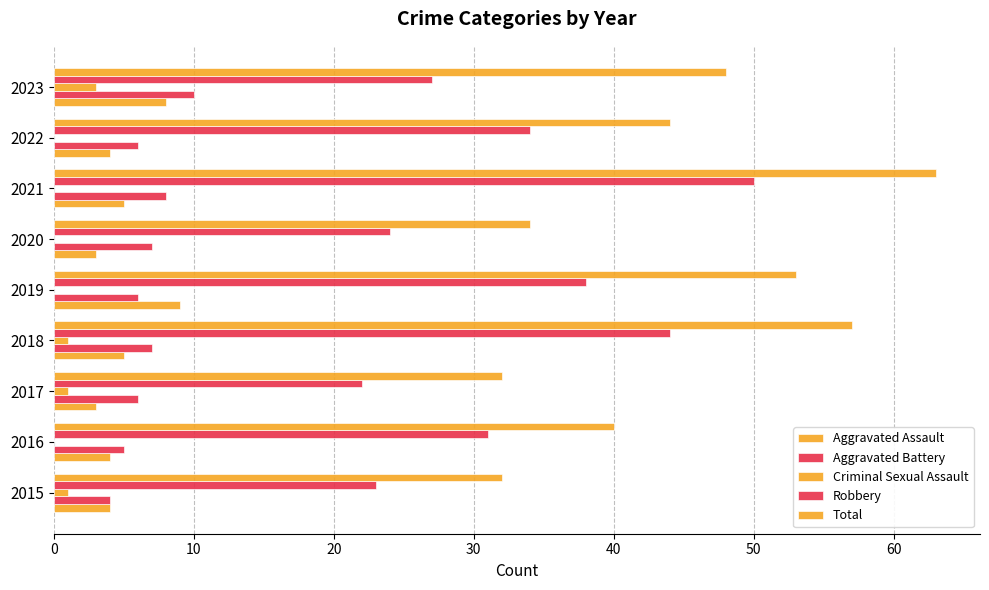

Reading right to left, transcribe all the data shown in this chart.

Aggravated Assault: 8	4	5	3	9	5	3	4	4
Aggravated Battery: 10	6	8	7	6	7	6	5	4
Criminal Sexual Assault: 3	0	0	0	0	1	1	0	1
Robbery: 27	34	50	24	38	44	22	31	23
Total: 48	44	63	34	53	57	32	40	32